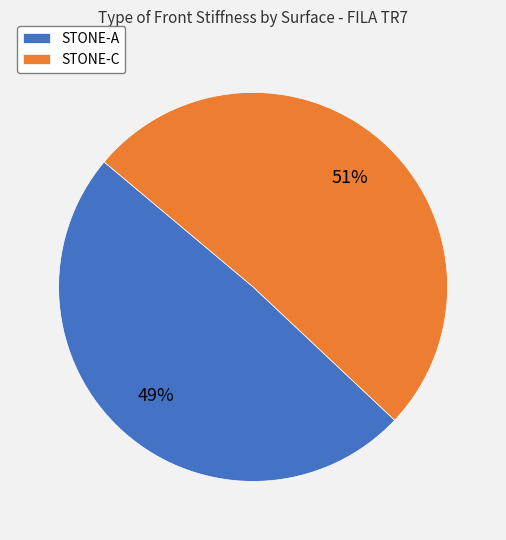

Is there any slice that represents more than half of the pie?

Yes